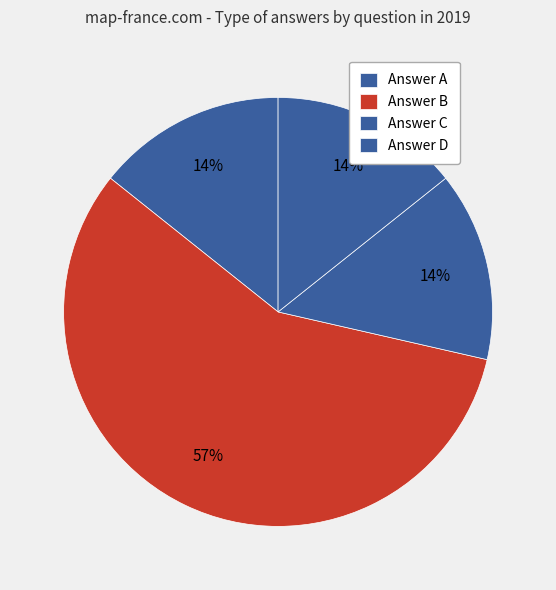

How many segments does this pie chart have?

4